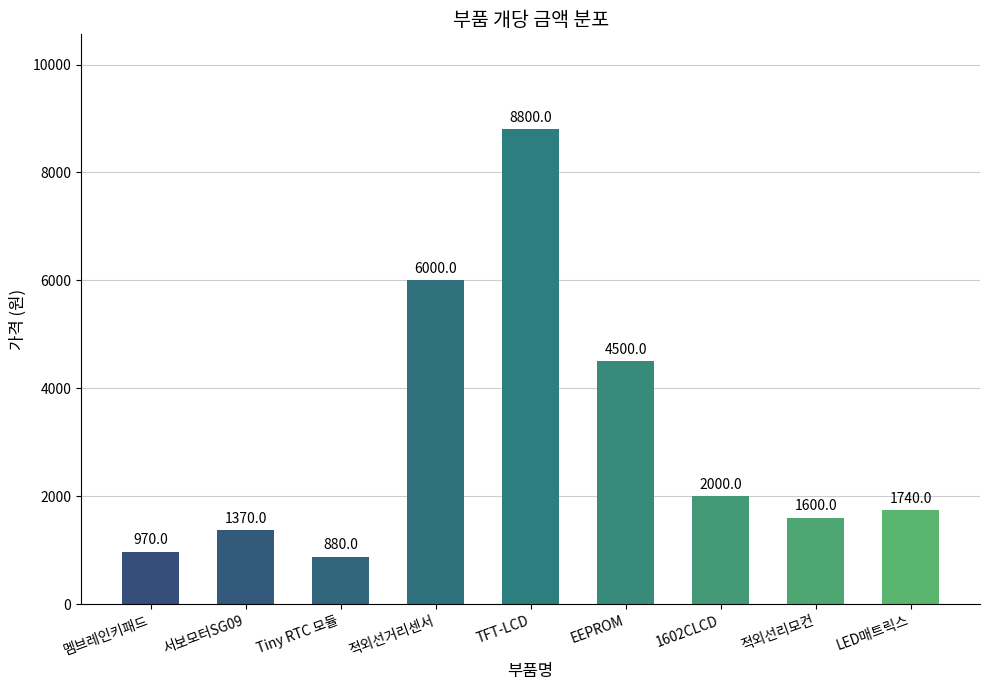

How many values are below 1740?

4